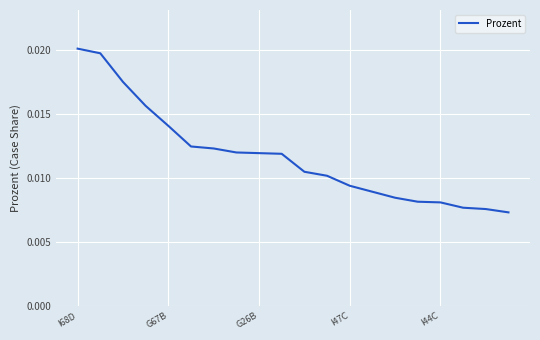

List the labels in order of value, largest first.

I68D, G67B, G26B, I47C, I44C, 5, 6, 7, 8, 9, 10, 11, 12, 13, 14, 15, 16, 17, 18, 19